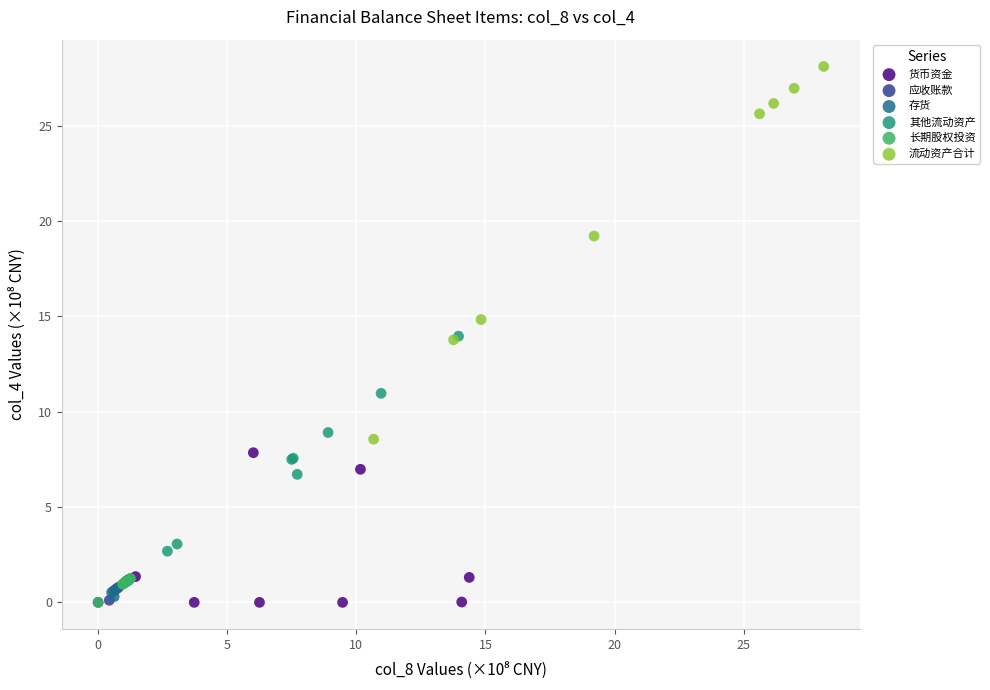

Which series has the largest Y range (max minus min)?

流动资产合计